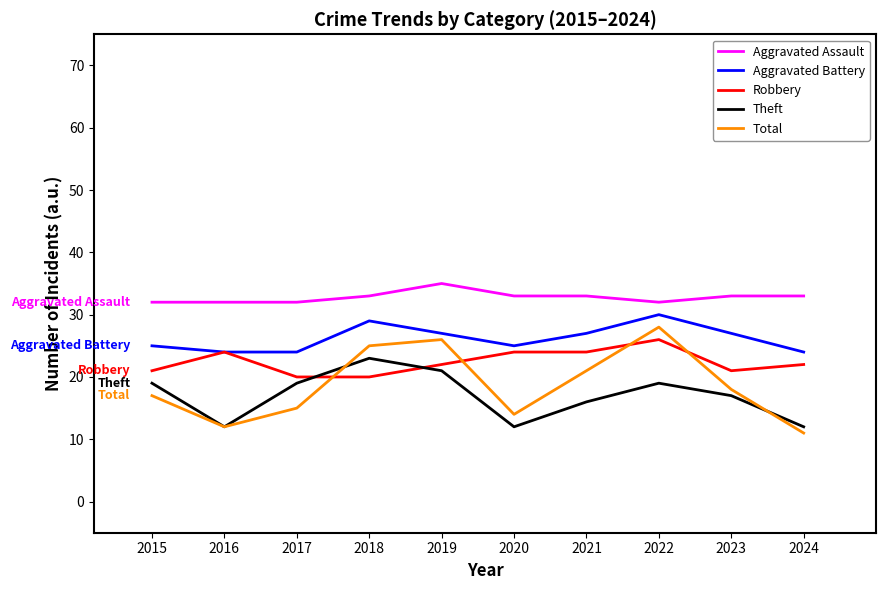

Is it true that Theft equals 25 at 2015?

False